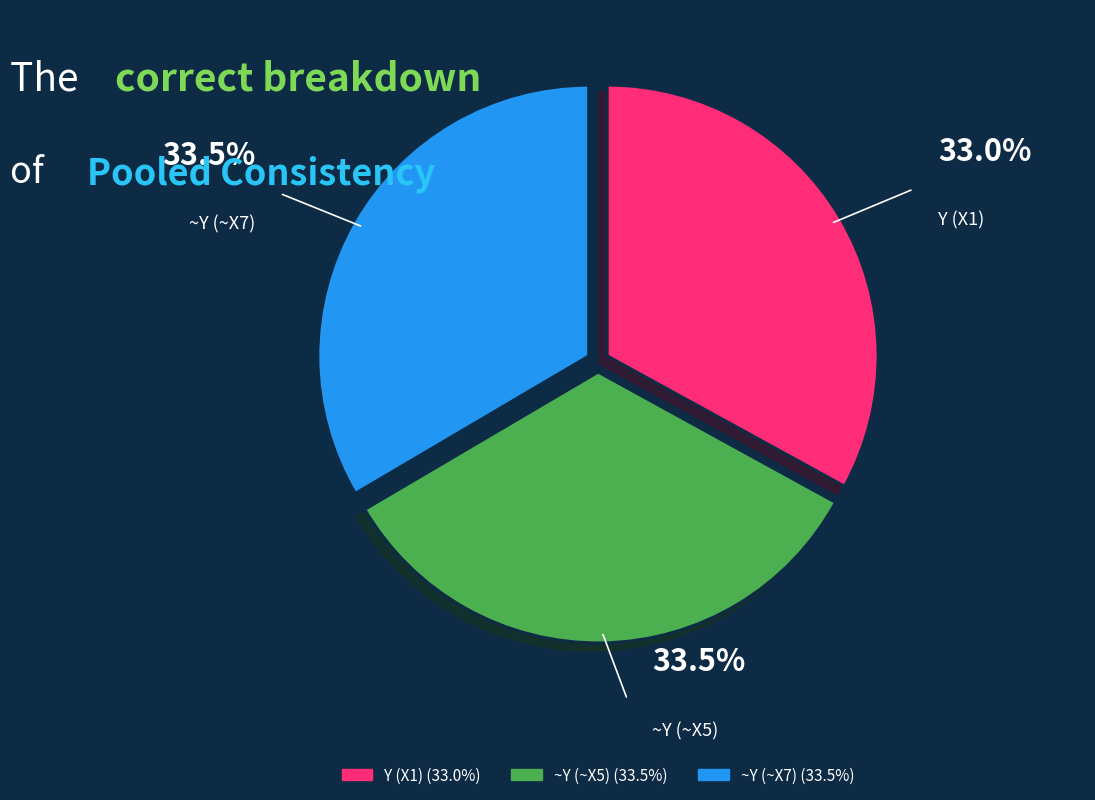

Combined, do ~Y (~X7) and Y (X1) account for over 50%?

Yes